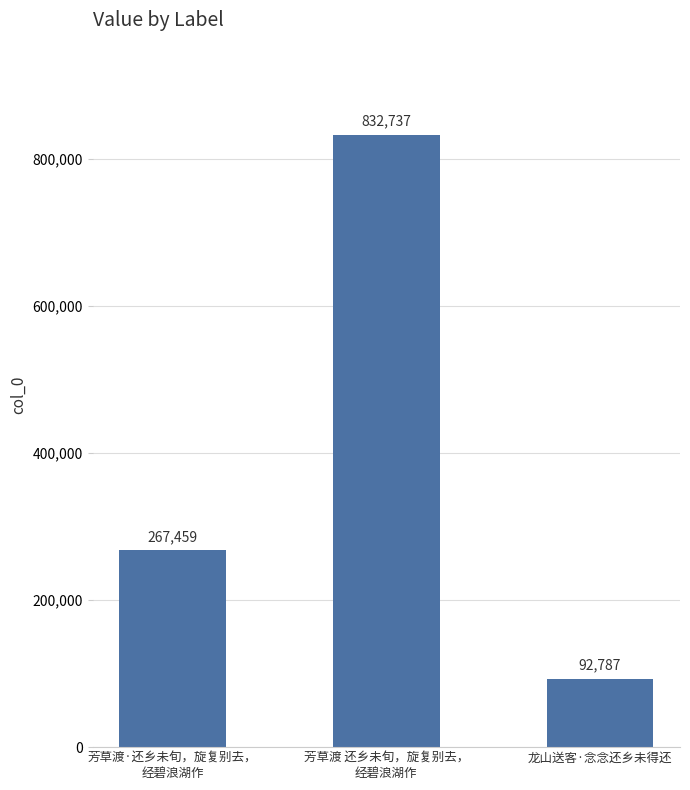

Read the value at 龙山送客·念念还乡未得还, to the nearest 50.

92800